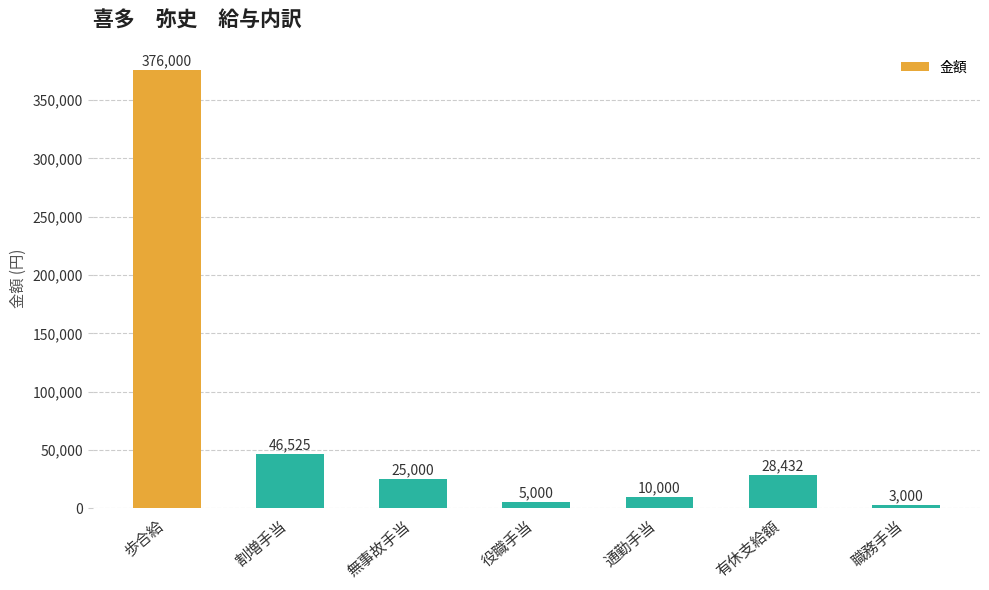

The chart shows a value of 10000 at 通勤手当. True or false?

True